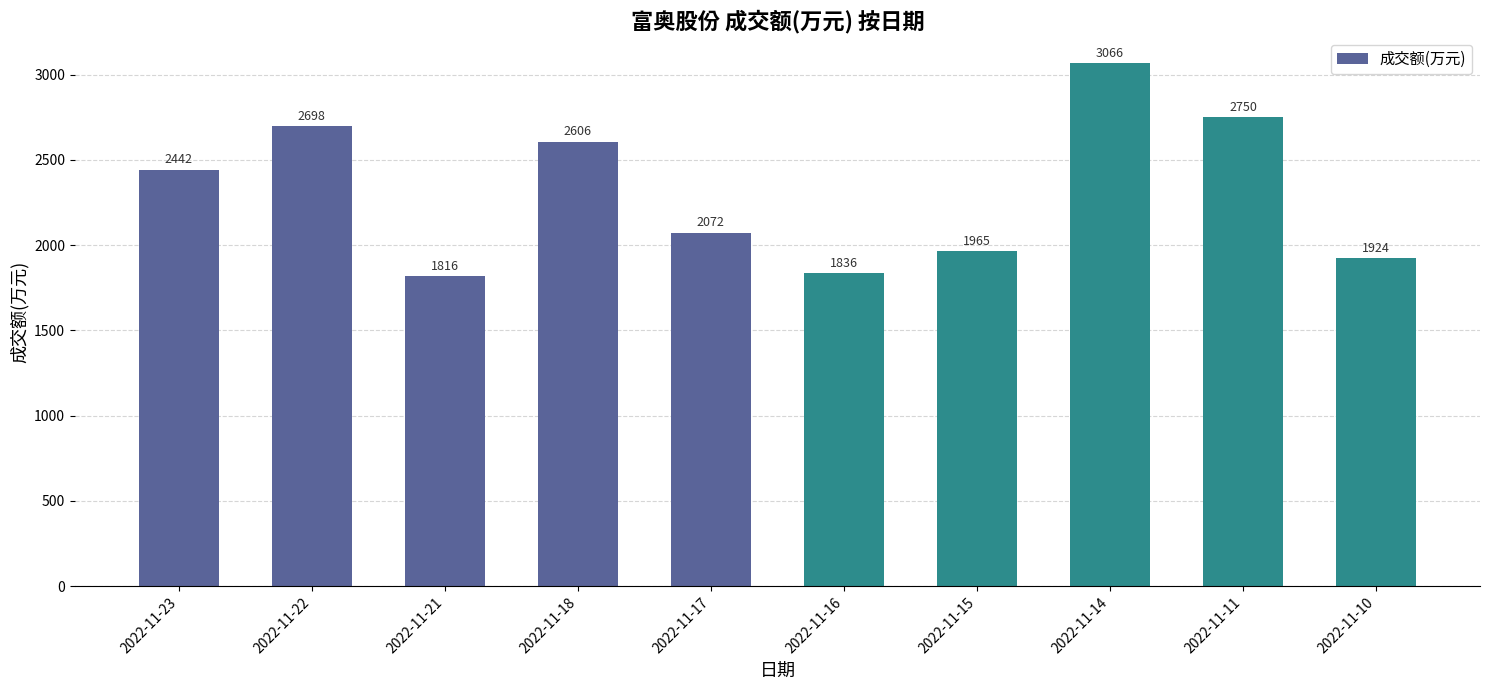

At which category does the chart reach its peak across all series?

2022-11-14